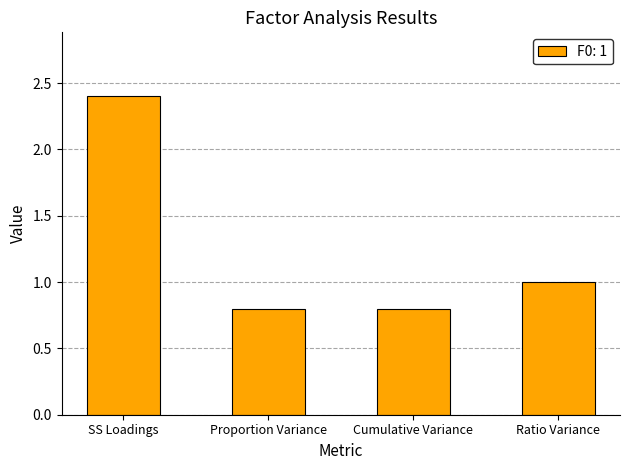

What is the smallest value displayed?

0.8